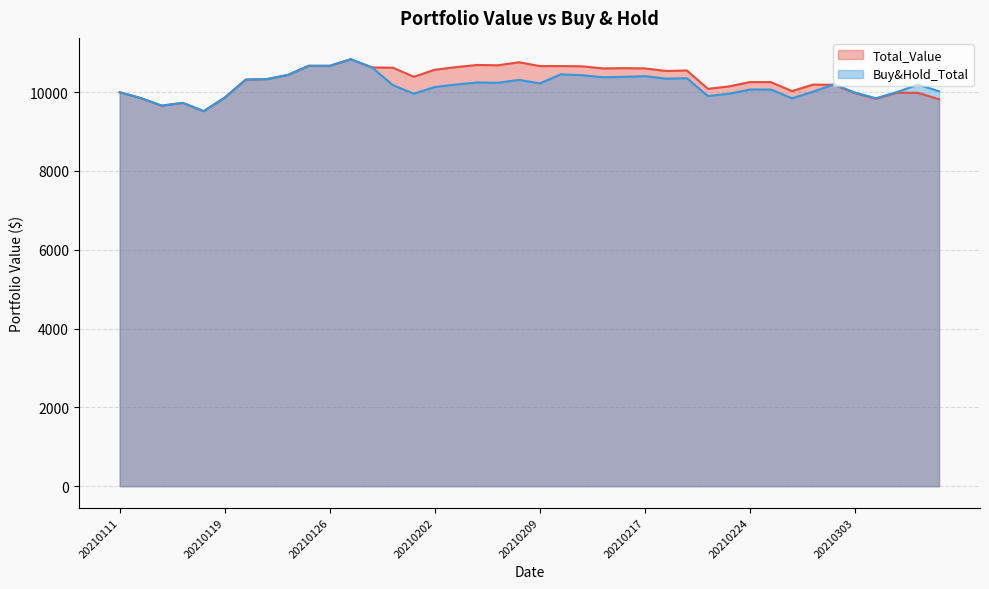

Which category has the lowest value in the Total_Value series?

20210115